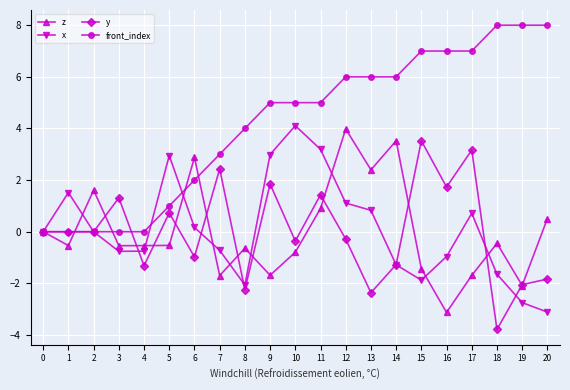

Is it true that x equals -3.8 at 2?

False